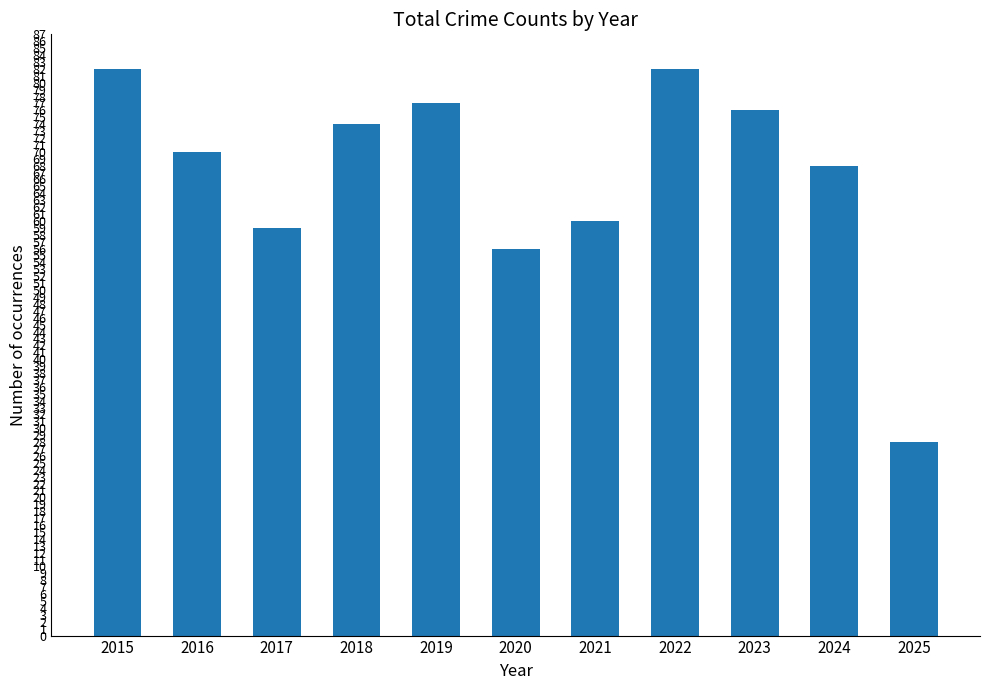

What value does the data have at 2021?

60